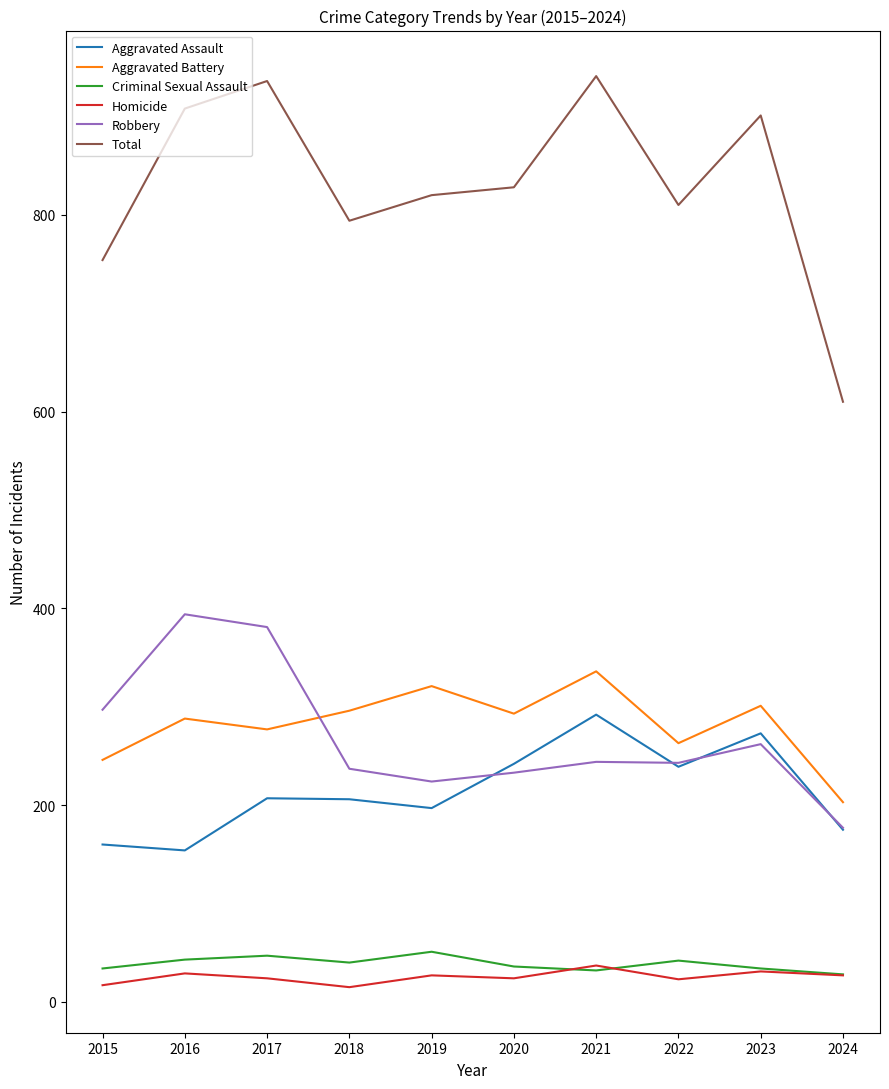

What is the difference between the second highest and second lowest values in the Aggravated Assault series?

113